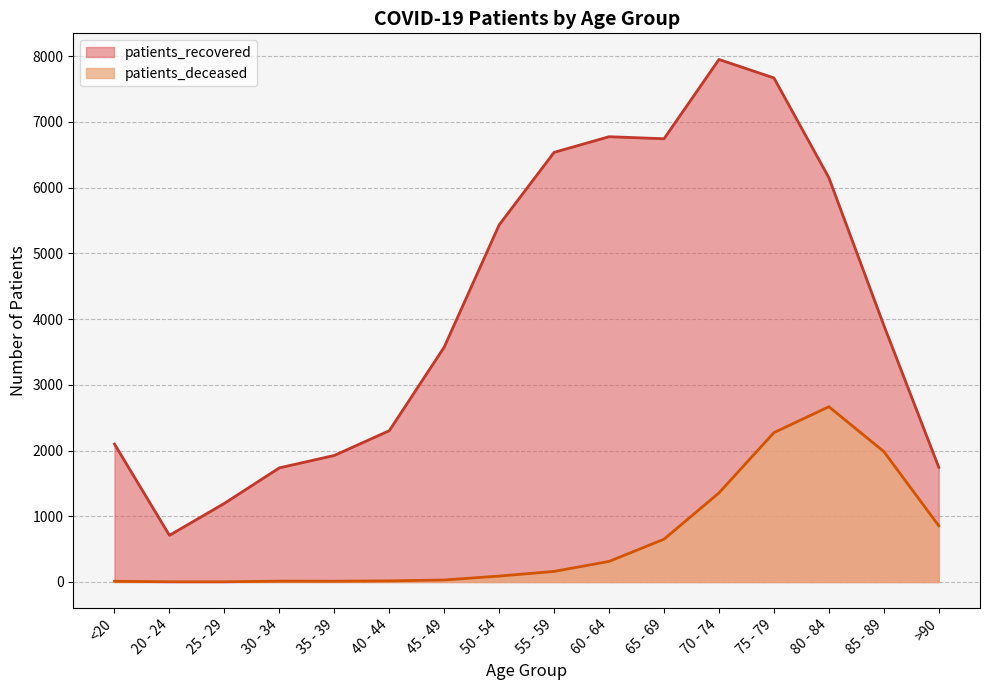

Which series has the largest total across all categories?

patients_recovered